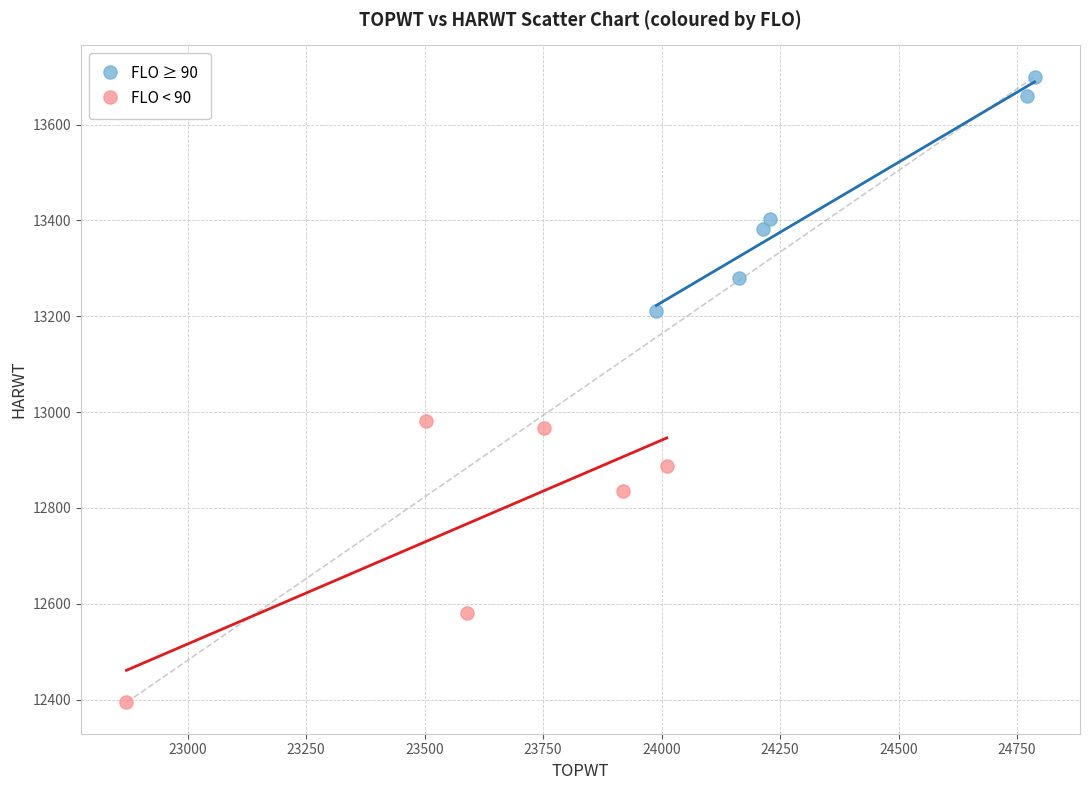

Which series reaches the maximum Y coordinate?

FLO ≥ 90